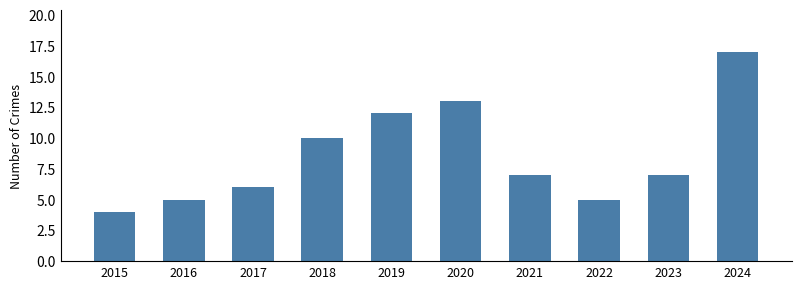

What is the change in value from 2015 to 2018?

+6